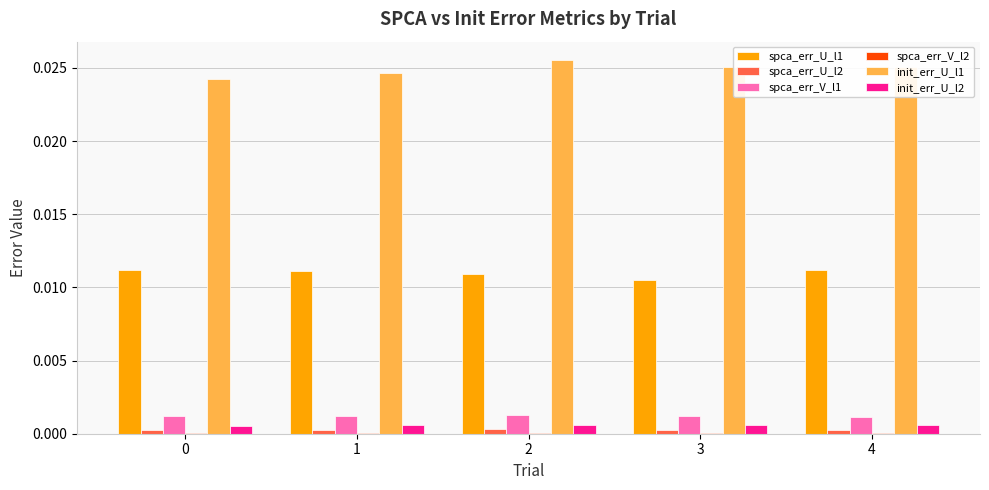

Which series has the largest range (max minus min)?

init_err_U_l1